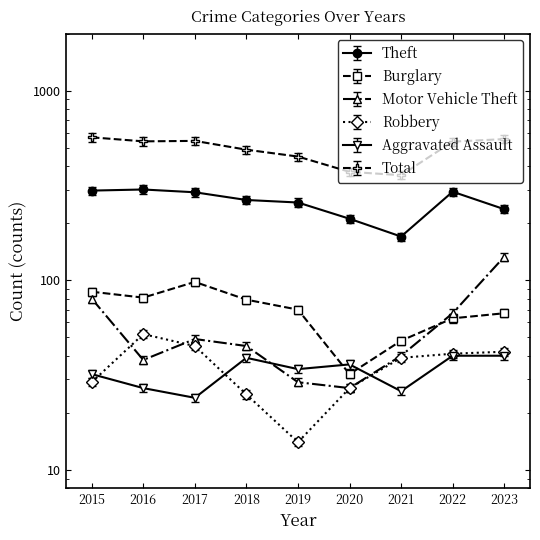

True or false: Burglary and Motor Vehicle Theft cross at least once.

True